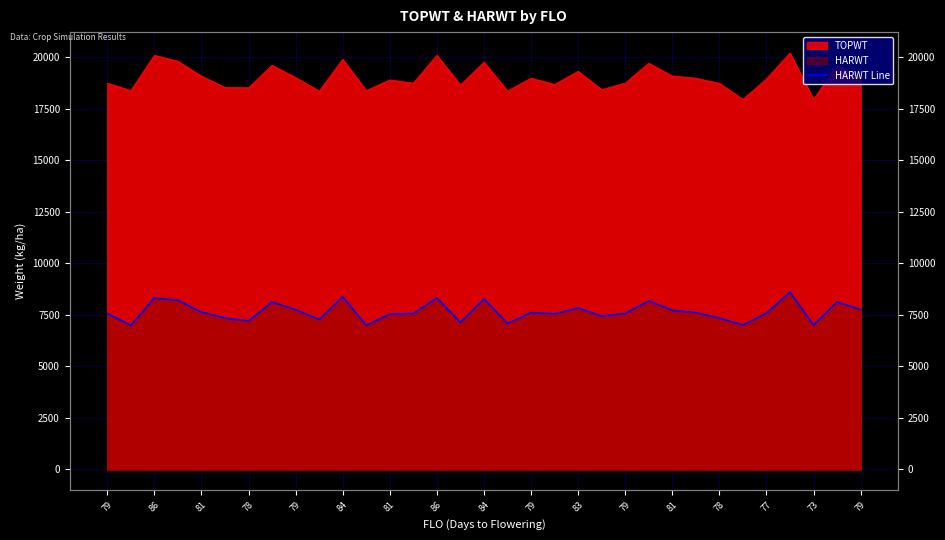

Which category has the highest value across all series?

29